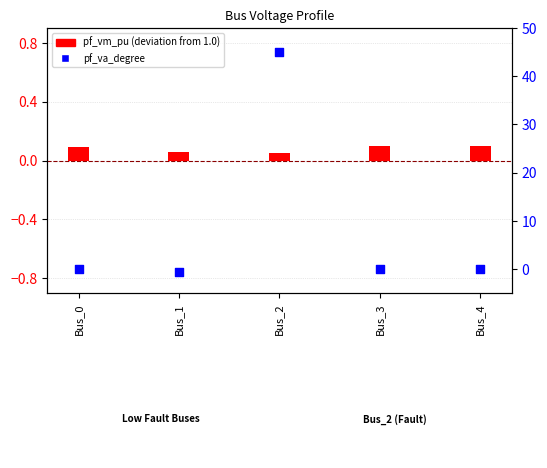

At which category is the sum across all series the highest?

Bus_2